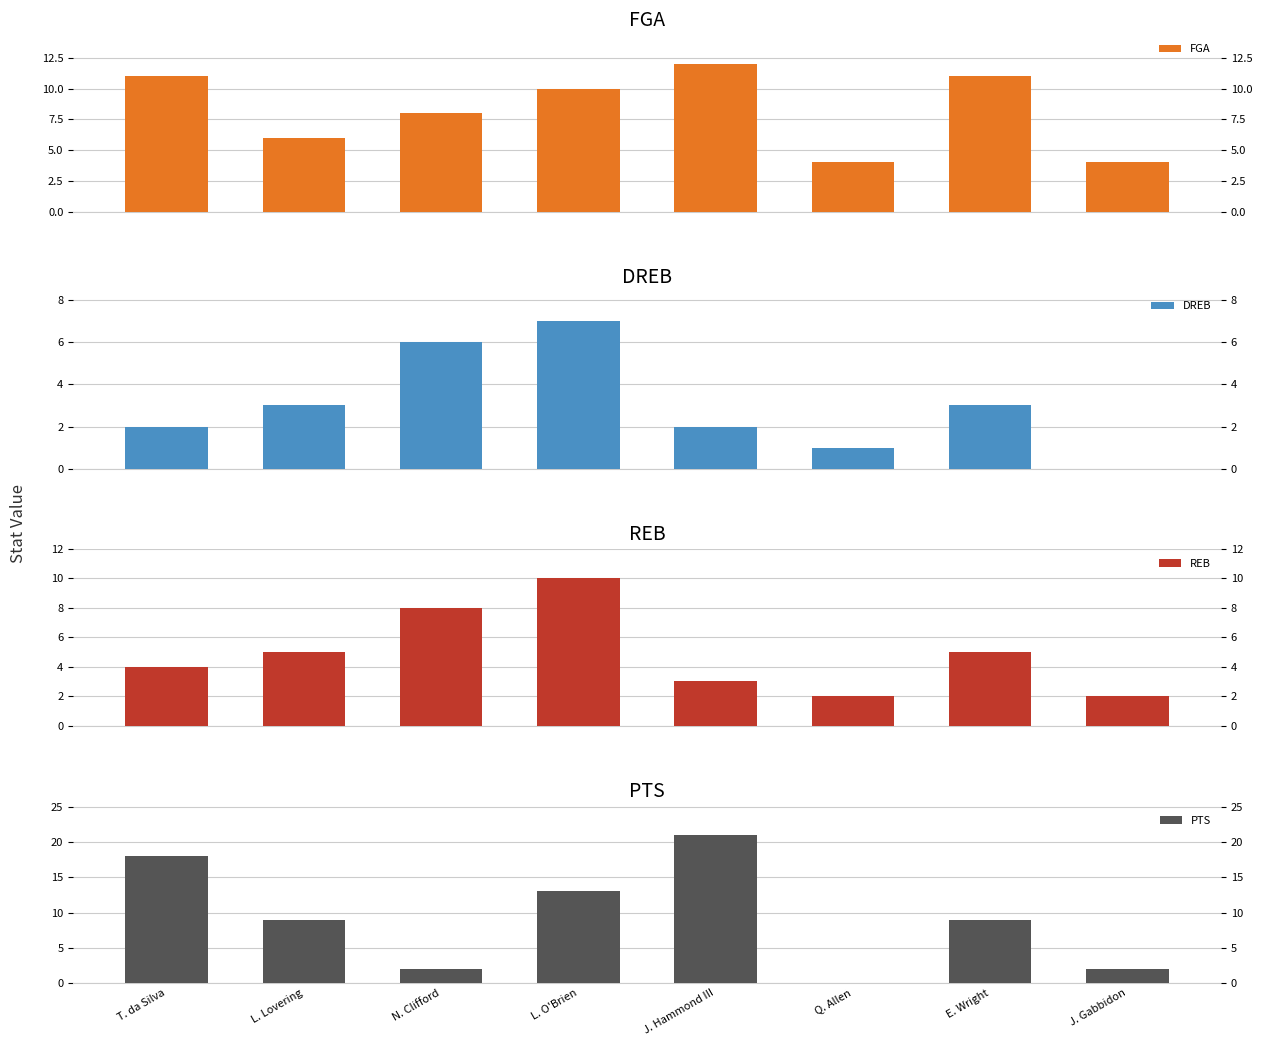

What is the label of the 2nd bar from the right?

E. Wright